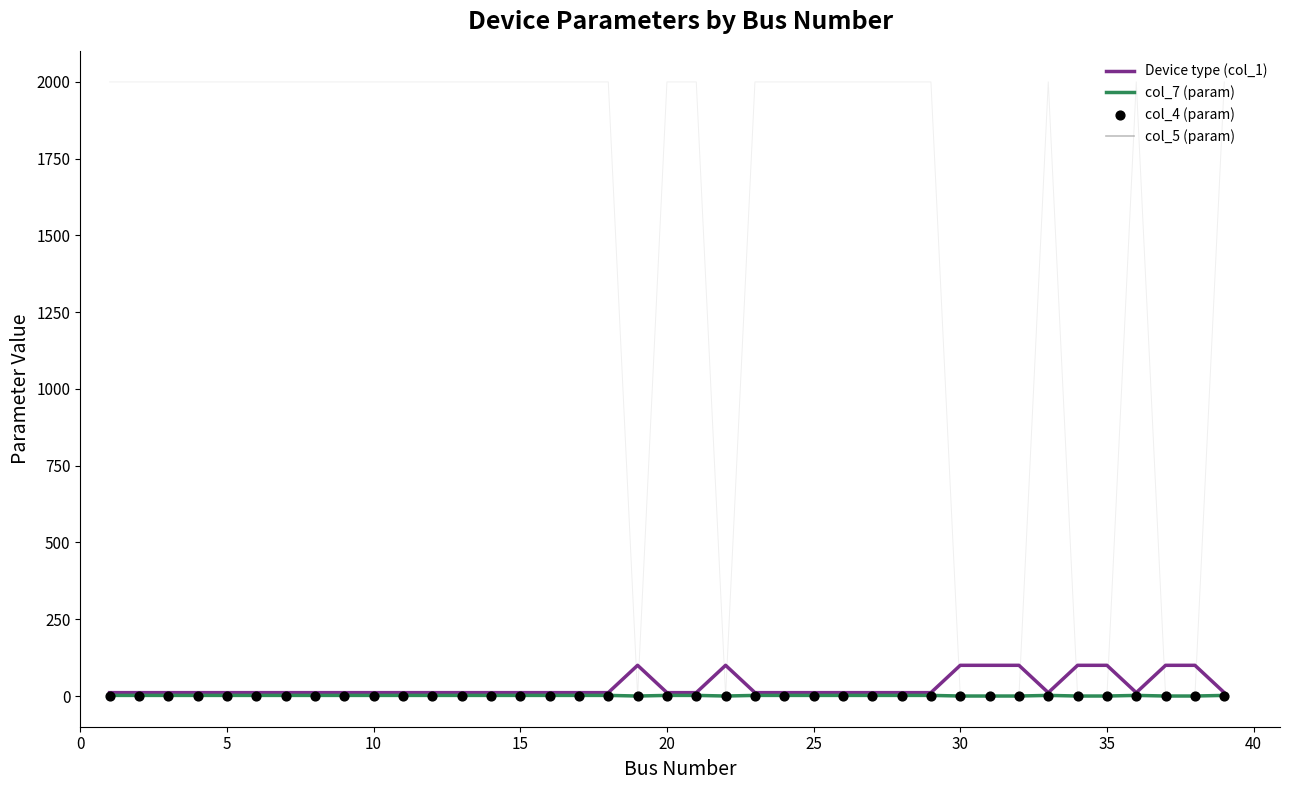

At how many categories does at least one series exceed 1?

39